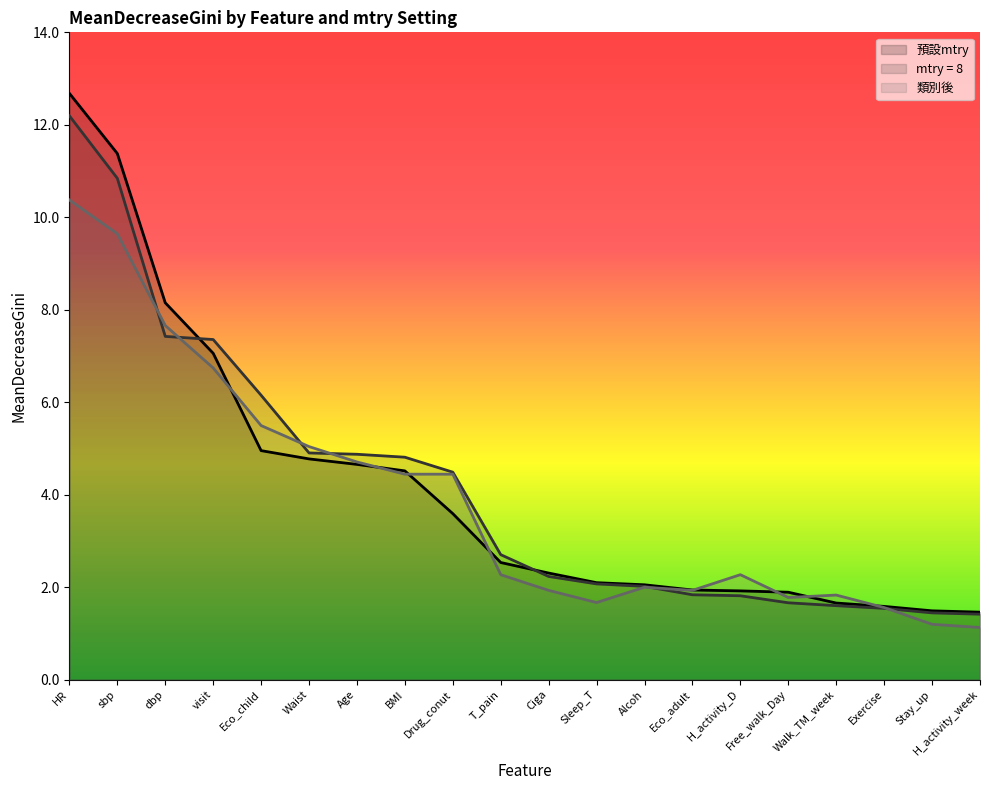

What is the spread (max minus min) of values at T_pain?

0.4